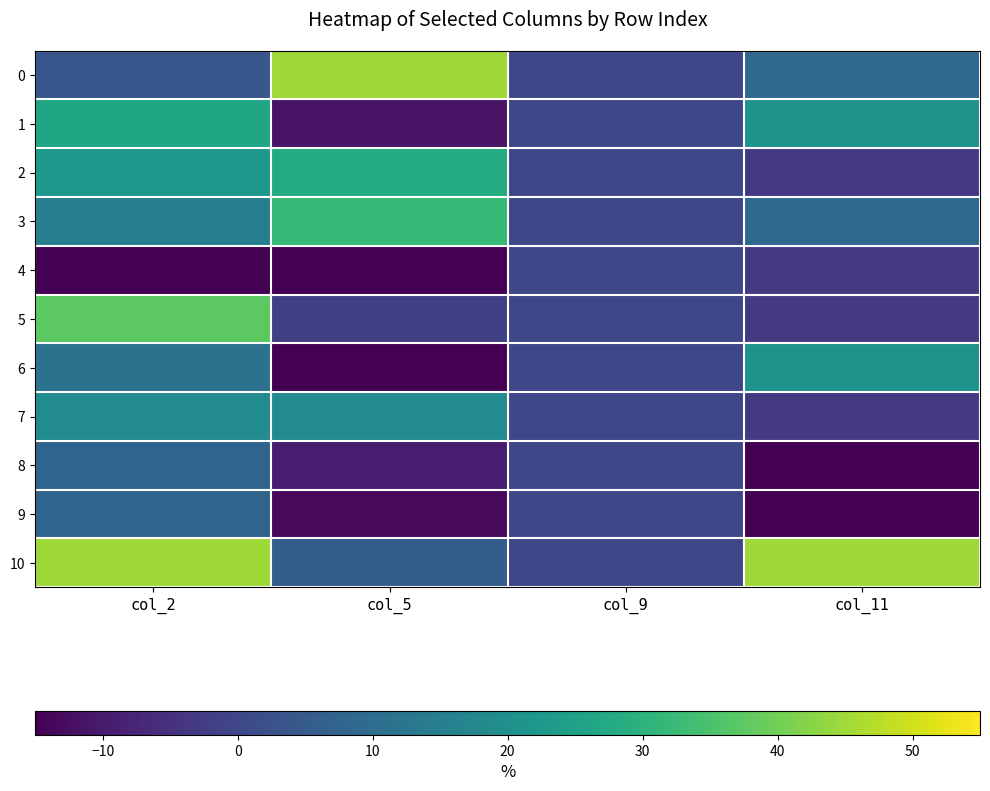

Reading right to left, what are all the values shown in this chart?

0: col_11=9.0	col_9=0.0	col_5=45.0	col_2=3.7
1: col_11=21.0	col_9=0.0	col_5=-11.2	col_2=26.2
2: col_11=-3.0	col_9=0.0	col_5=28.1	col_2=22.4
3: col_11=9.0	col_9=0.0	col_5=31.9	col_2=15.0
4: col_11=-3.0	col_9=0.0	col_5=-15.0	col_2=-15.0
5: col_11=-3.0	col_9=0.0	col_5=-1.9	col_2=37.4
6: col_11=21.0	col_9=0.0	col_5=-15.0	col_2=11.2
7: col_11=-3.0	col_9=0.0	col_5=18.8	col_2=18.6
8: col_11=-15.0	col_9=0.0	col_5=-9.4	col_2=7.5
9: col_11=-15.0	col_9=0.0	col_5=-13.1	col_2=7.5
10: col_11=45.0	col_9=0.0	col_5=5.6	col_2=45.0